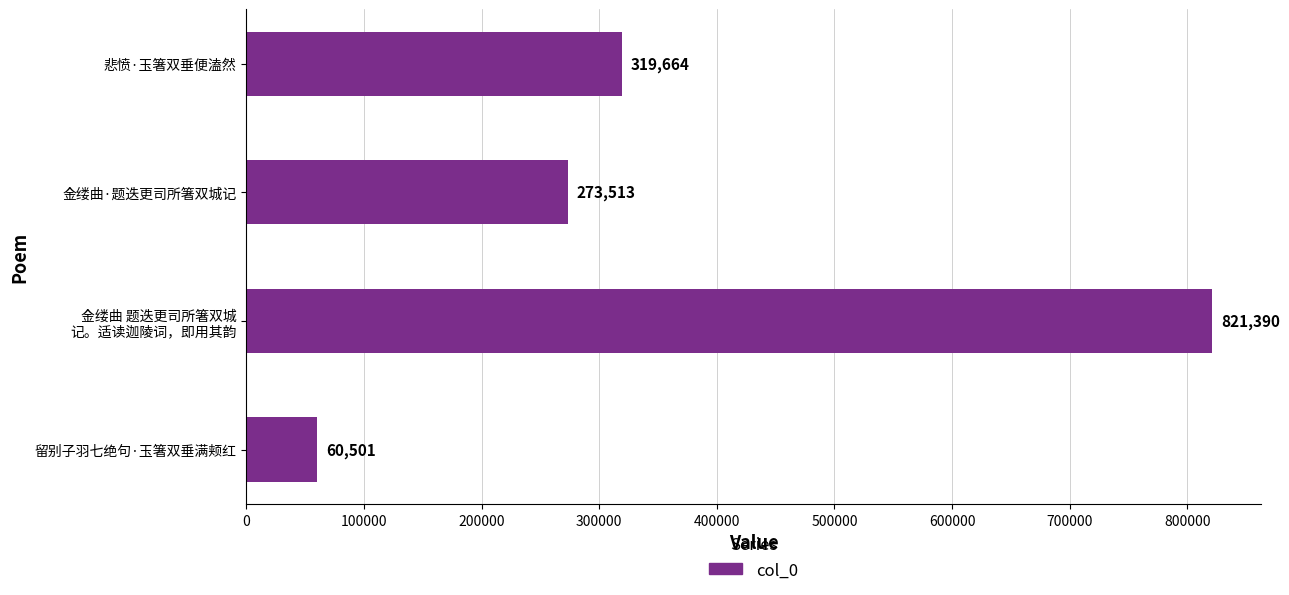

At which label is the value closest to 440945?

悲愤·玉箸双垂便溘然